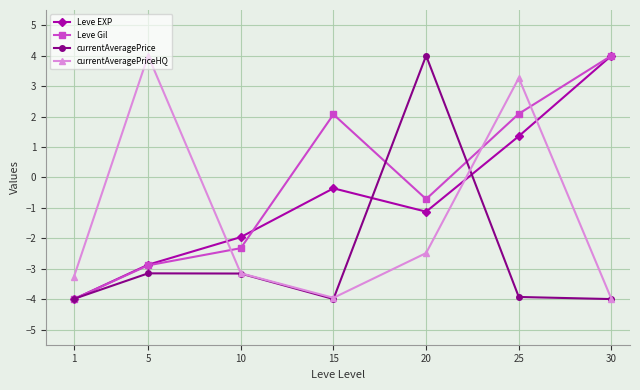

The value of currentAveragePrice at 20 is 6.5. True or false?

False